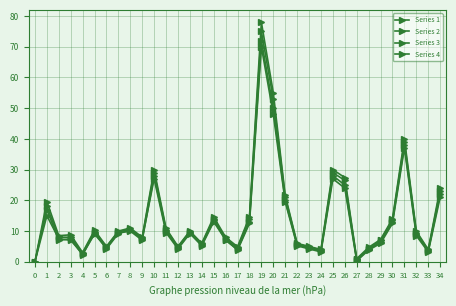

What is the value of the Series 3 point at the 31st from the left?

13.5